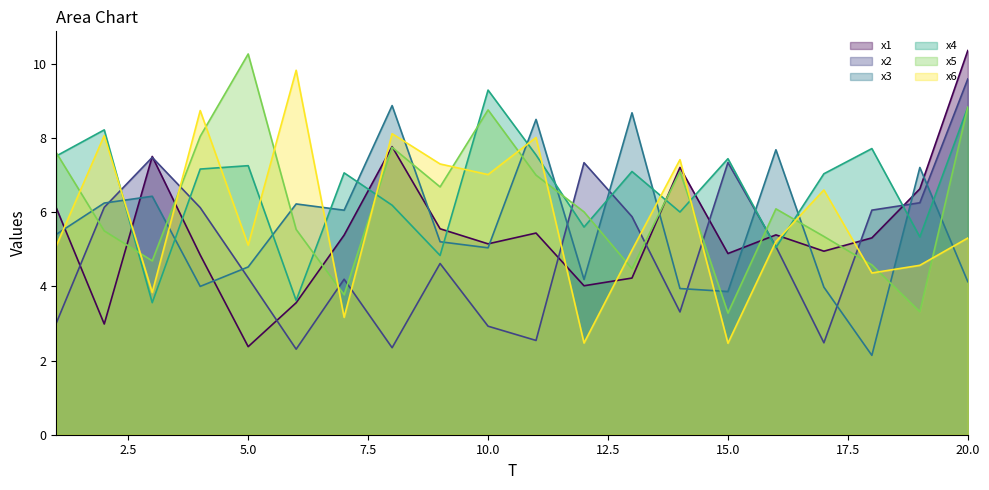

How many values in the x4 series are below 7?

8